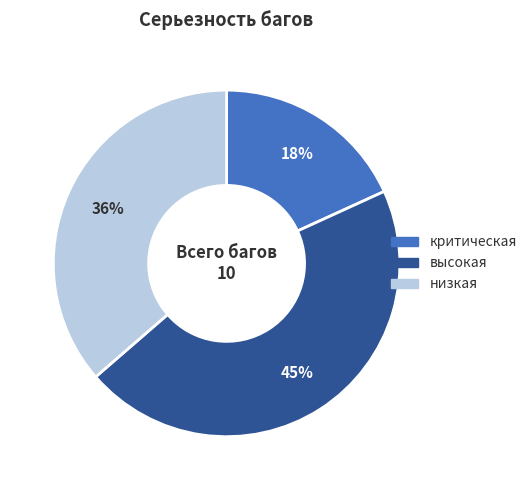

Count the number of slices in the pie.

3